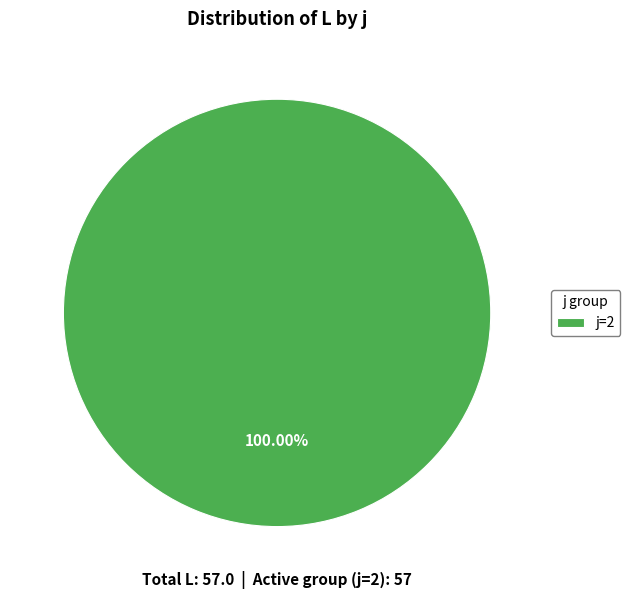

Is there any slice that represents more than half of the pie?

Yes